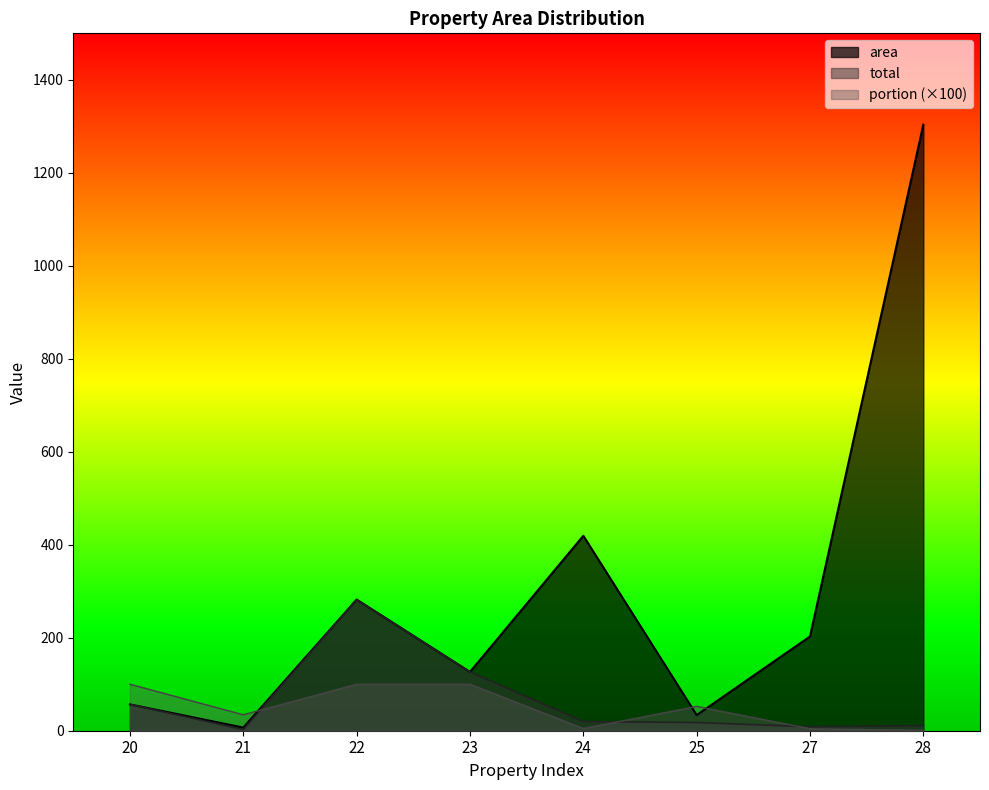

At which category is the sum across all series the highest?

28